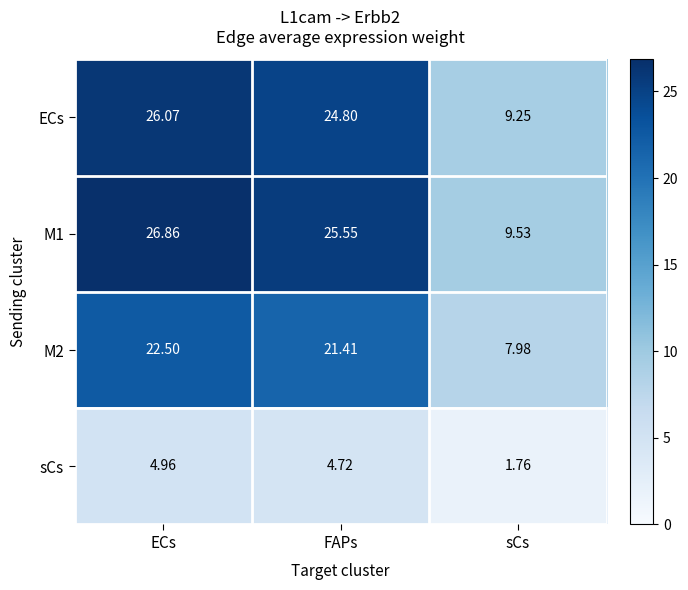

At which category does the chart reach its minimum across all series?

sCs